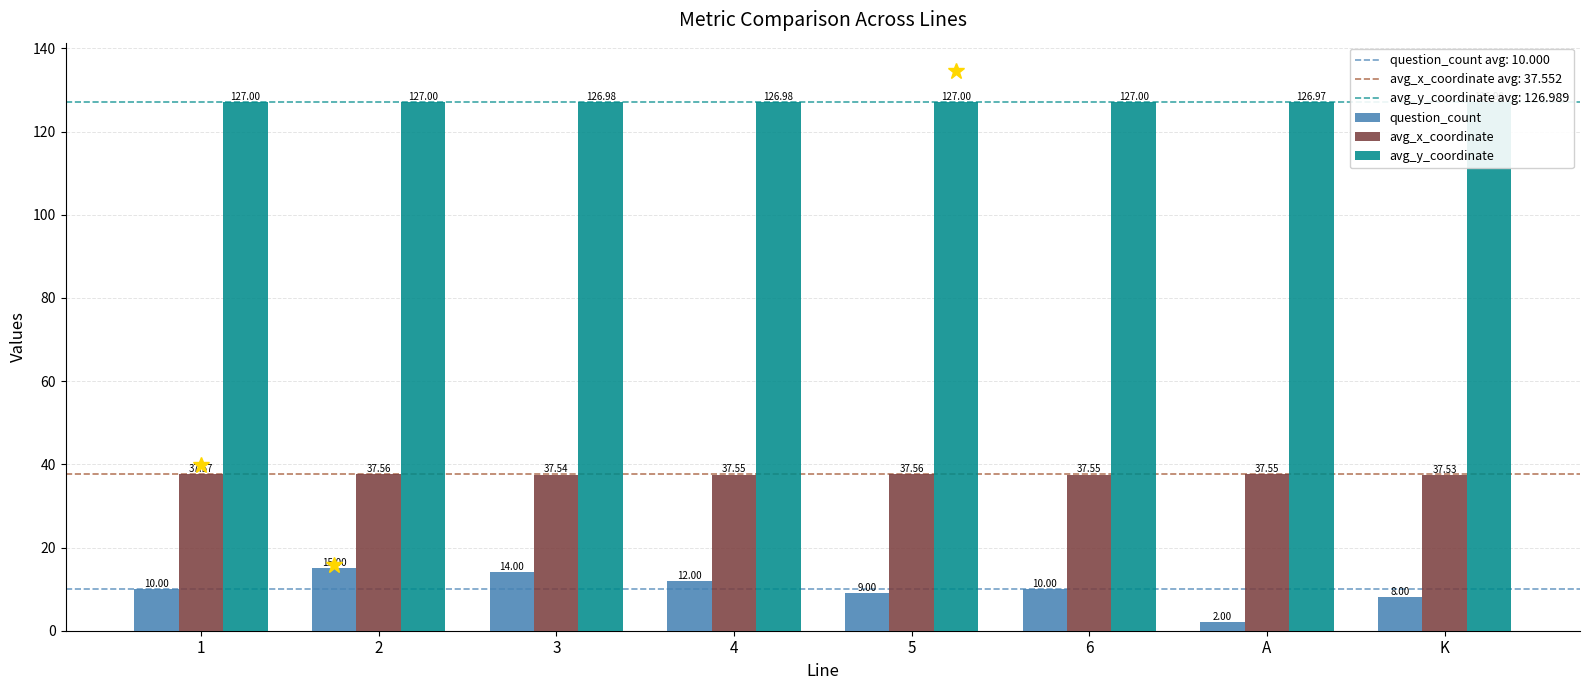

What is the sum of all avg_x_coordinate values?

300.4